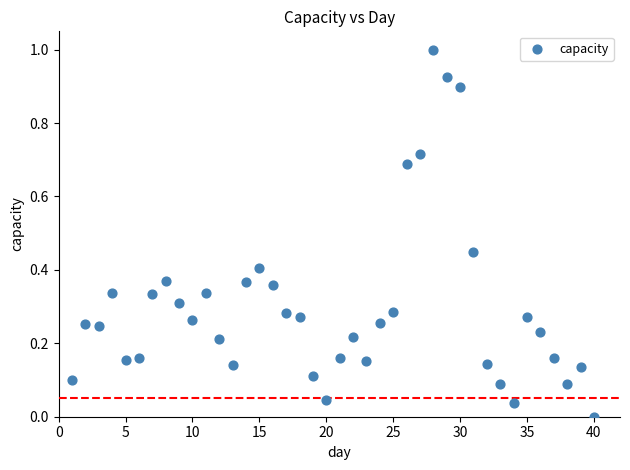

What is the range of X values (max minus min)?

39.0